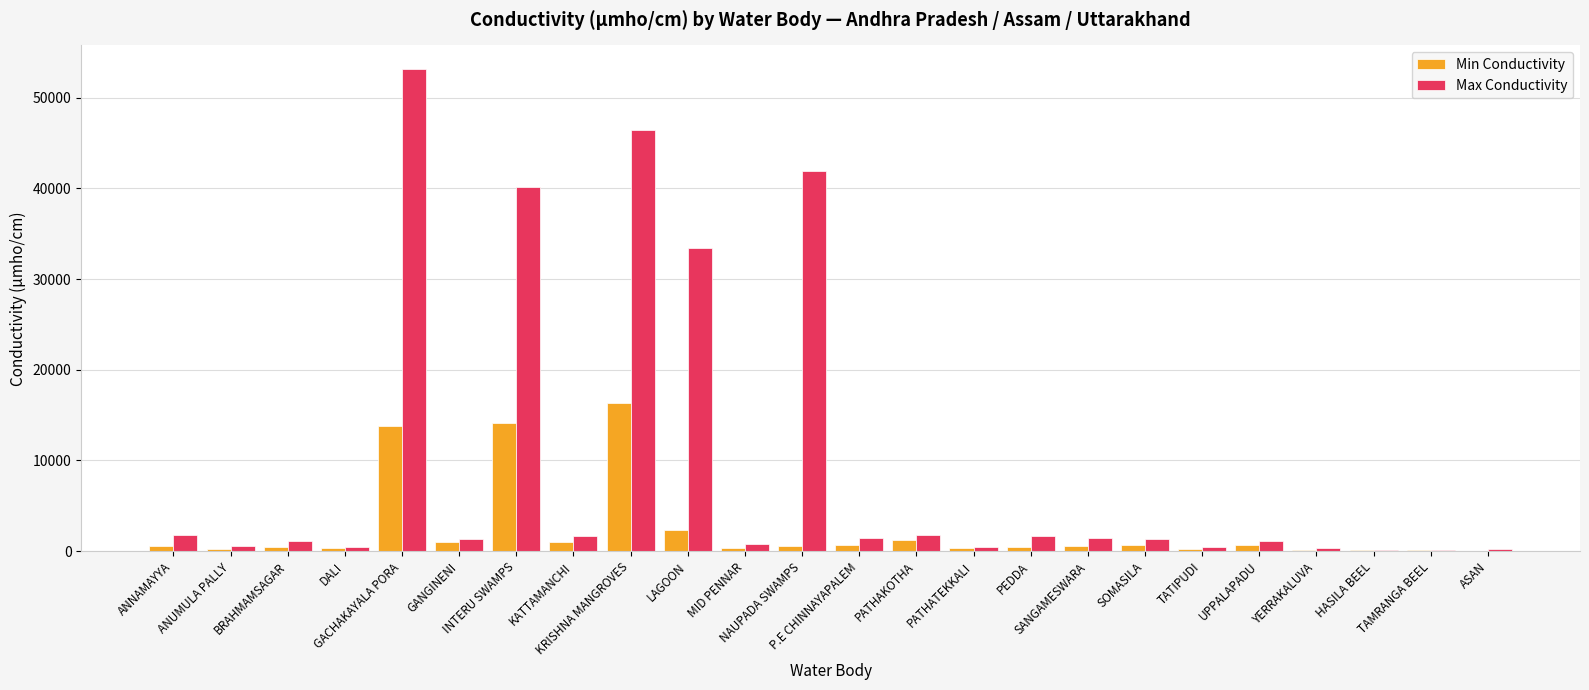

What is the sum of all Max Conductivity values?

233360